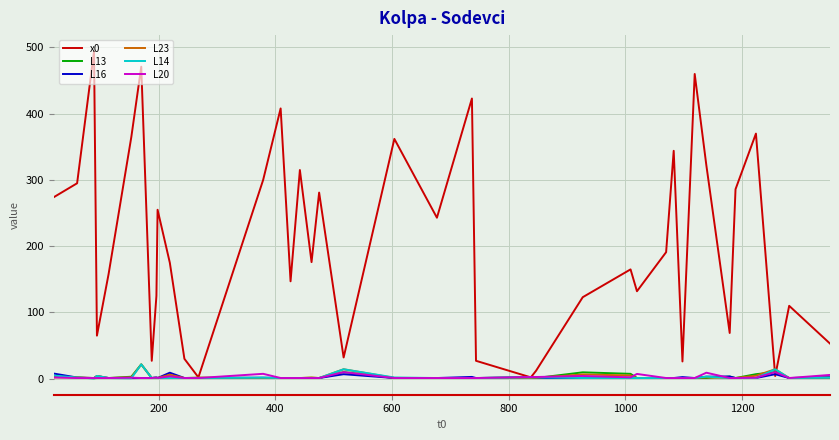

Which series has the largest total across all categories?

x0